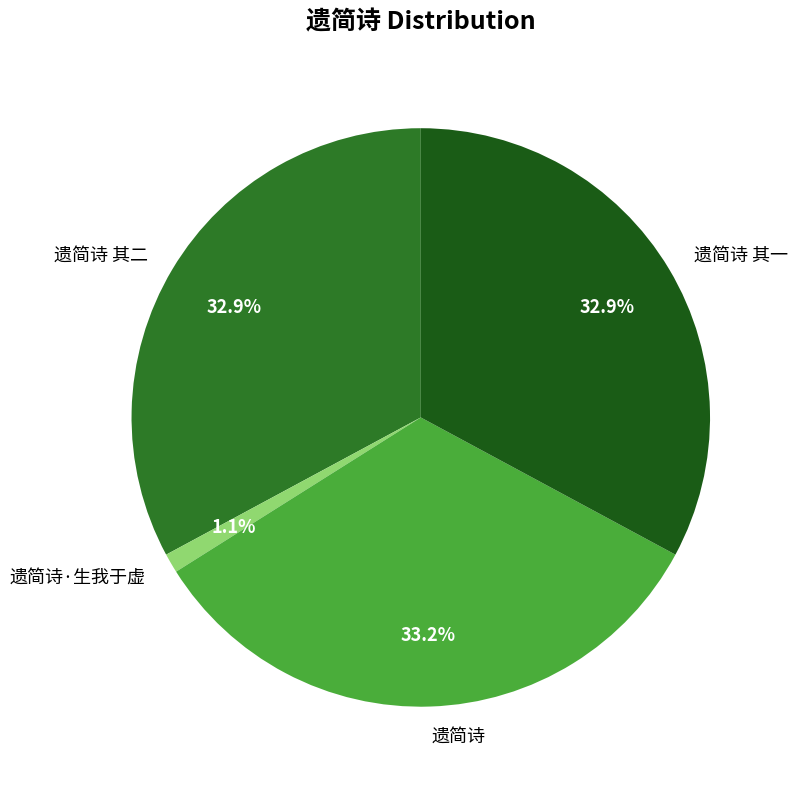

The 遗简诗·生我于虚 slice represents 1% of the pie. True or false?

True